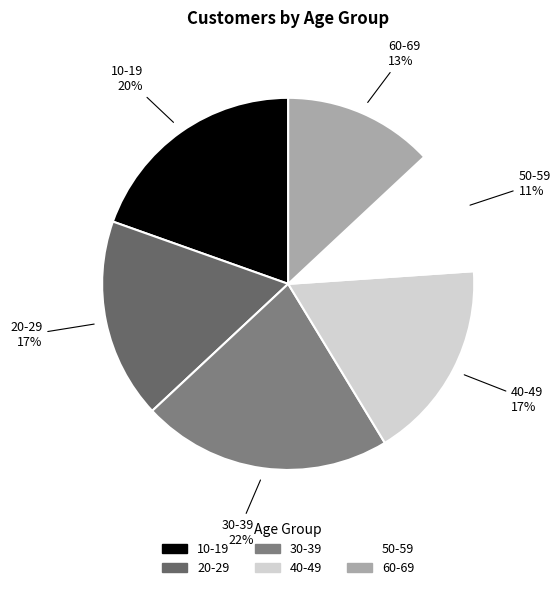

To the nearest percent, what is the average slice percentage?

17%